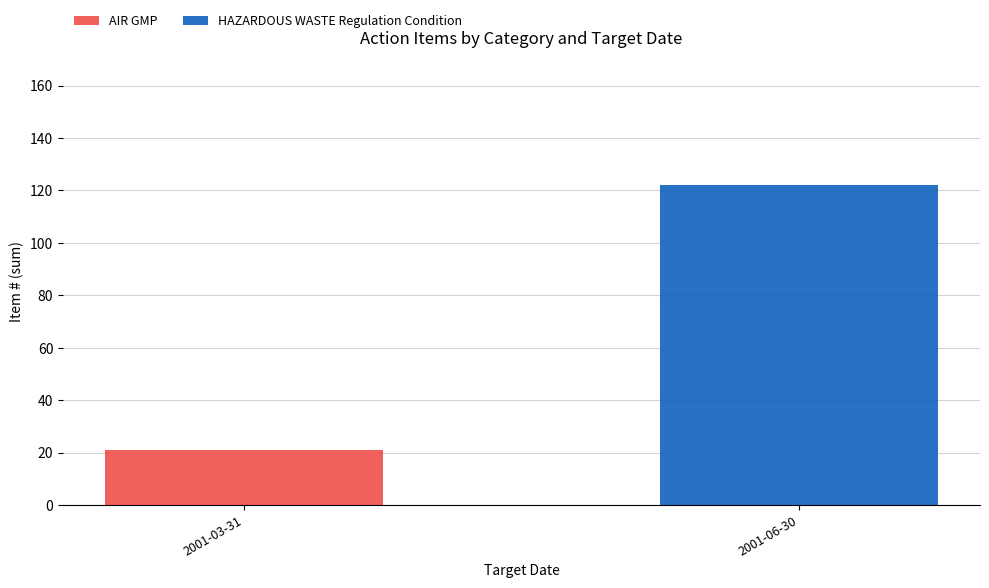

Reading left to right, list the values for the AIR GMP series.

2001-03-31=21	2001-06-30=0